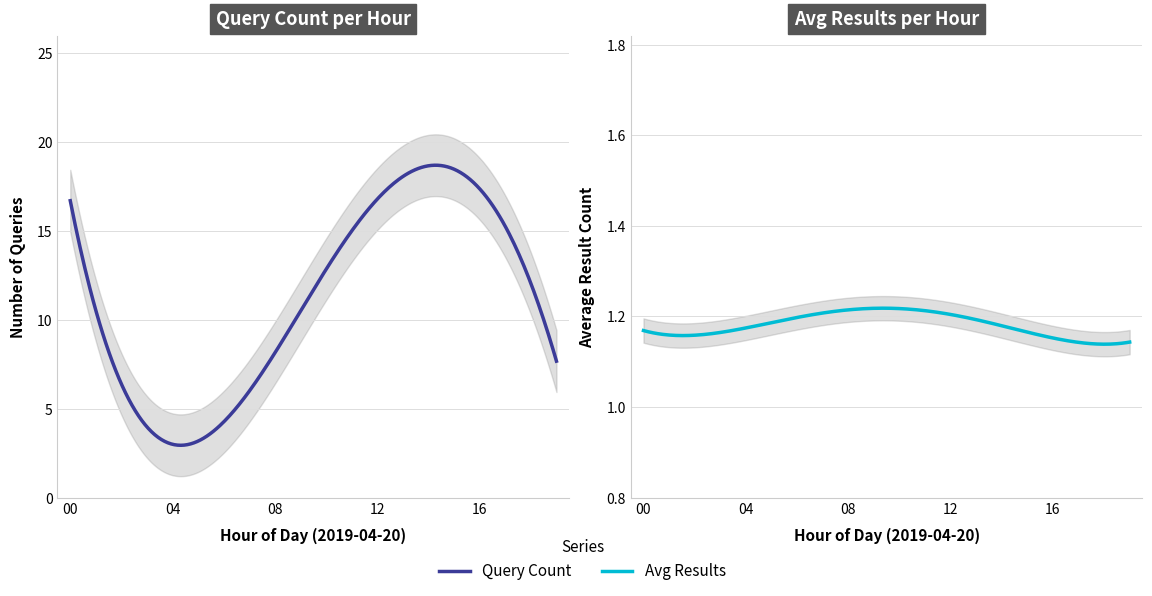

What are all the series names shown in the legend?

Query Count, Avg Results